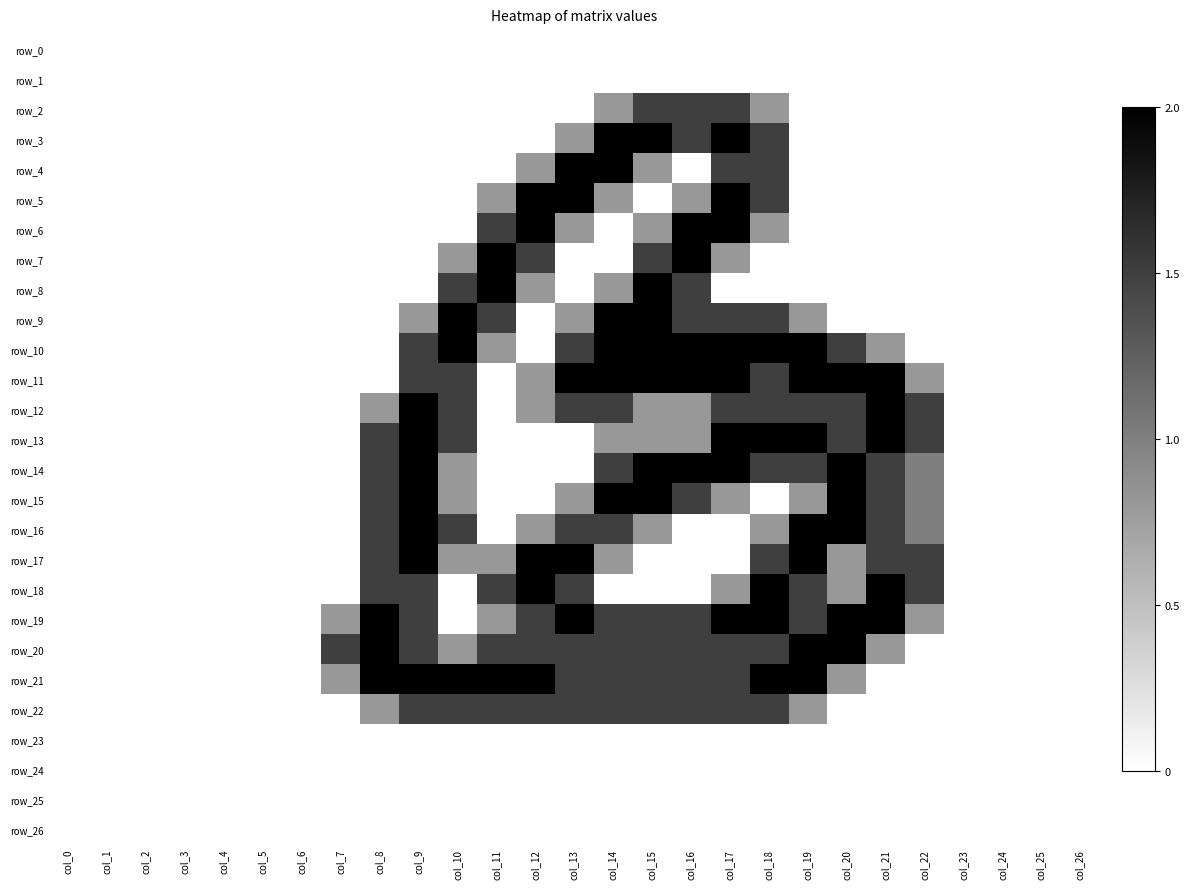

Which category has the lowest value in the row_2 series?

col_0